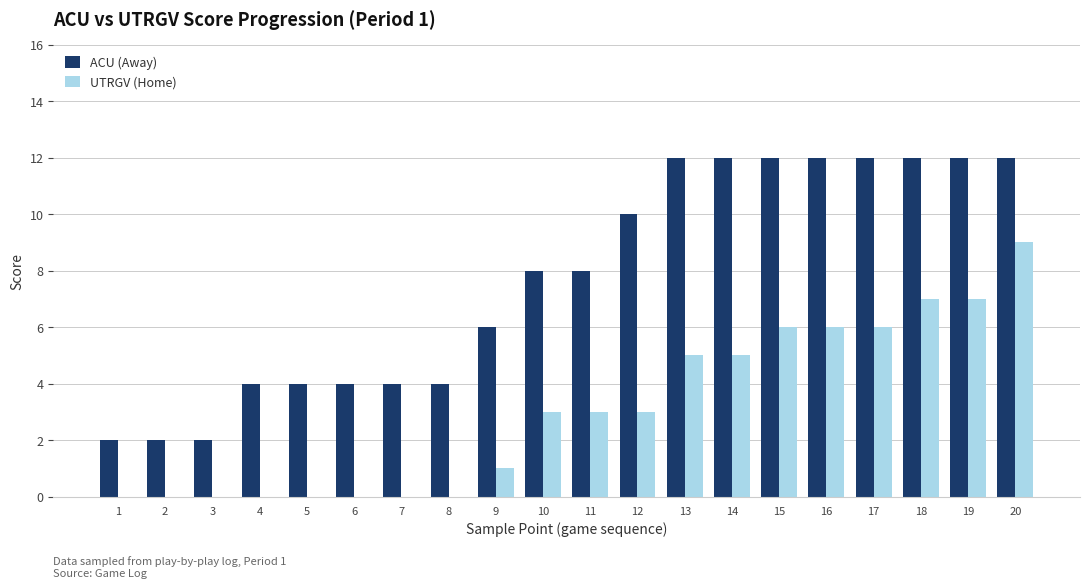

True or false: UTRGV (Home) has a value of 6 at 15.

True